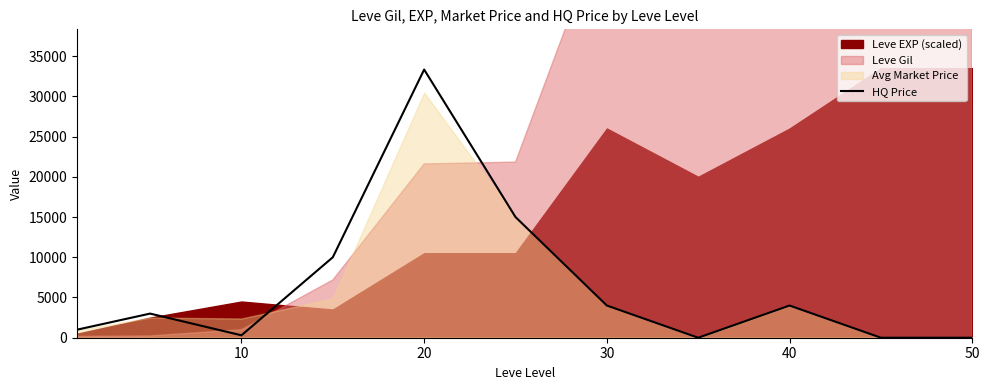

How many values are above zero?

8